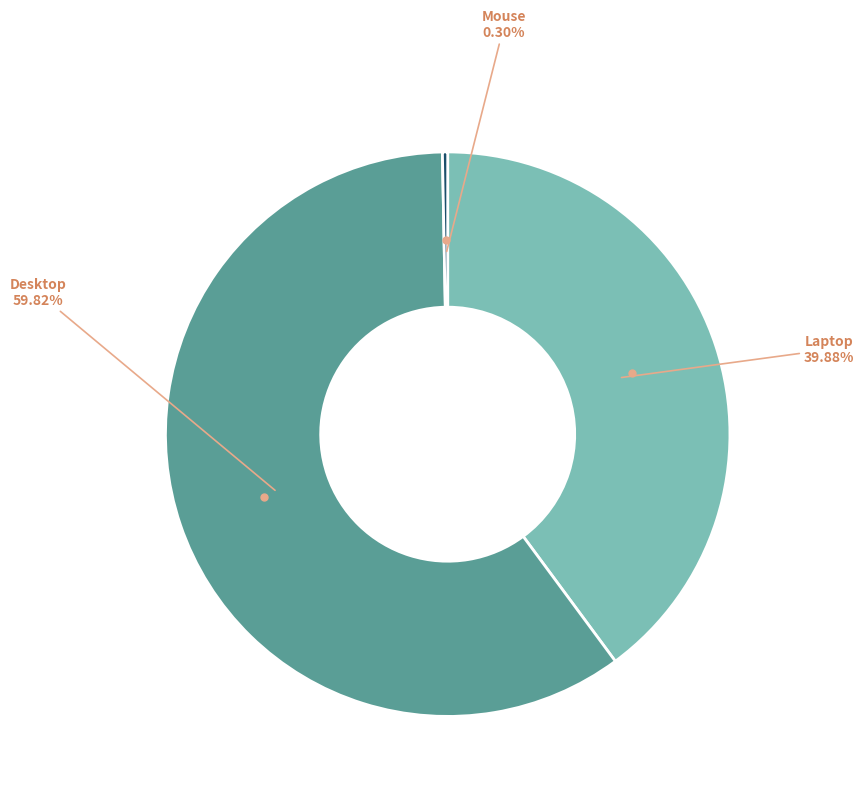

Is there a majority slice in this chart?

Yes